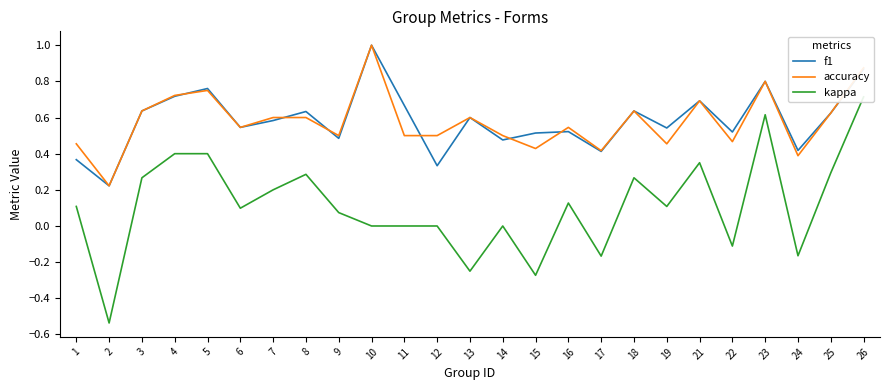

Between 13 and 6, which is larger?

13